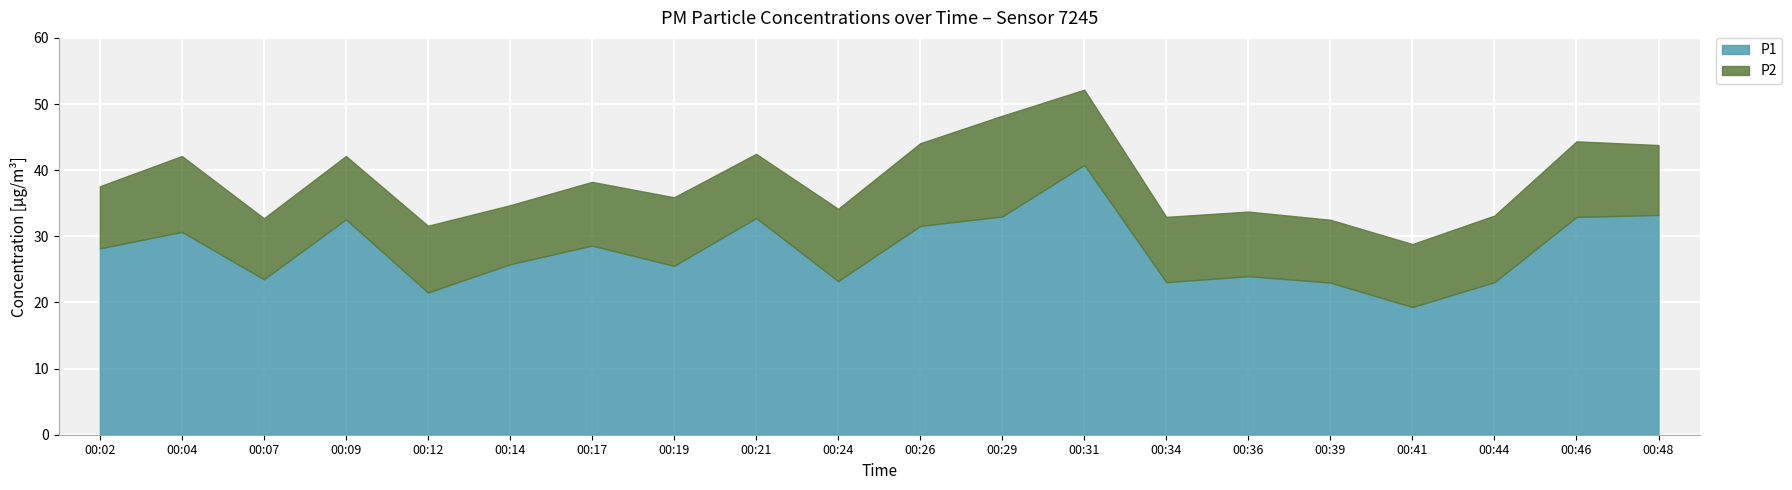

Rank the series by their maximum value, from highest to lowest.

P1, P2